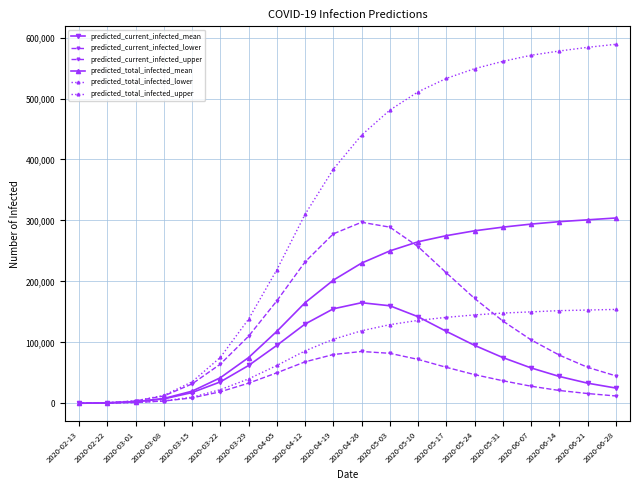

The value of predicted_total_infected_upper at 2020-06-14 is 578000. True or false?

True